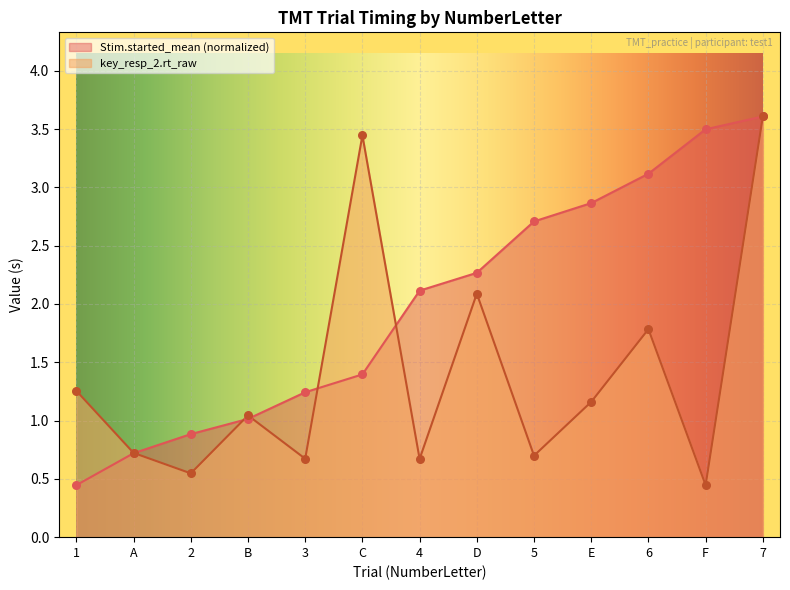

Which series contains the highest Y value?

Stim.started_mean